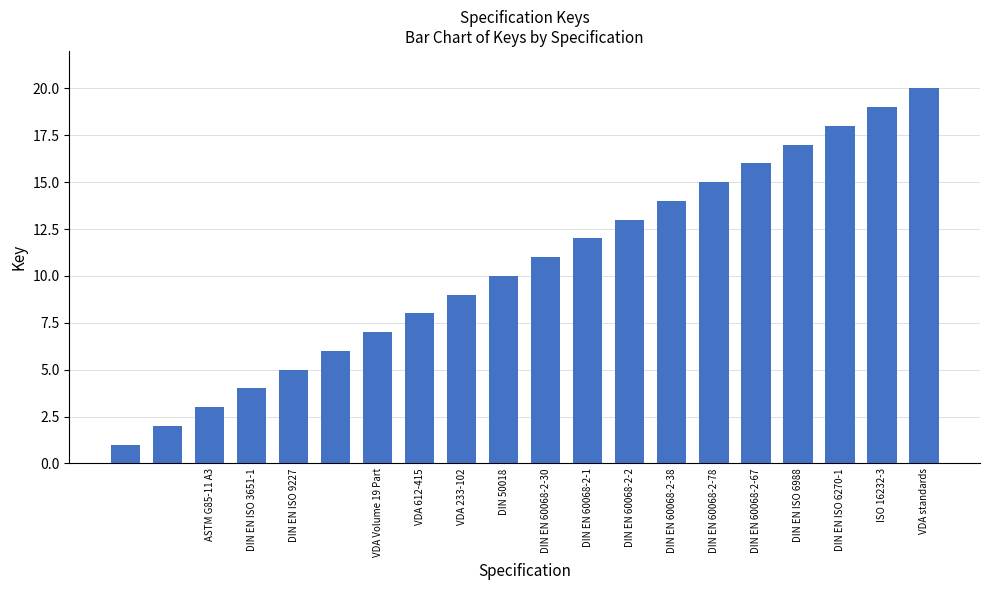

What is the sum of all values?

210